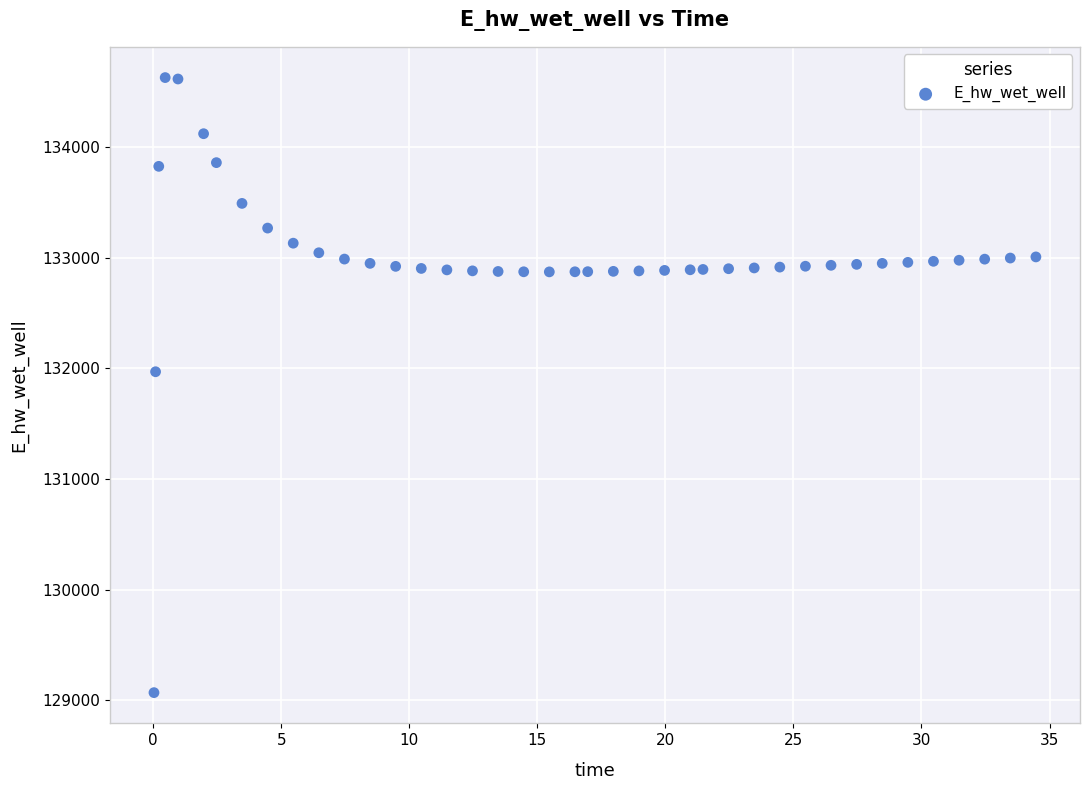

What is the range of Y values (max minus min)?

5557.7